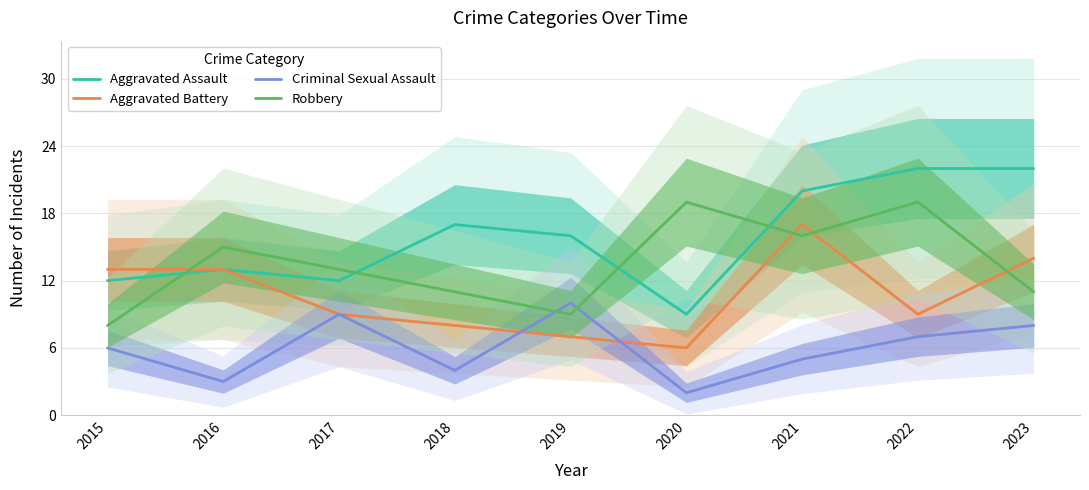

What value does the Aggravated Battery series have at 2022?

9